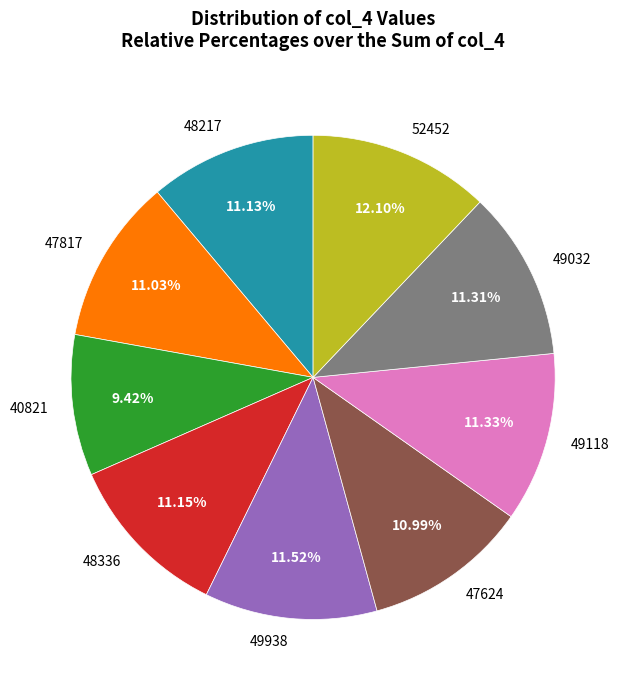

To the nearest percent, what is the difference between the largest and smallest slice percentages?

3%